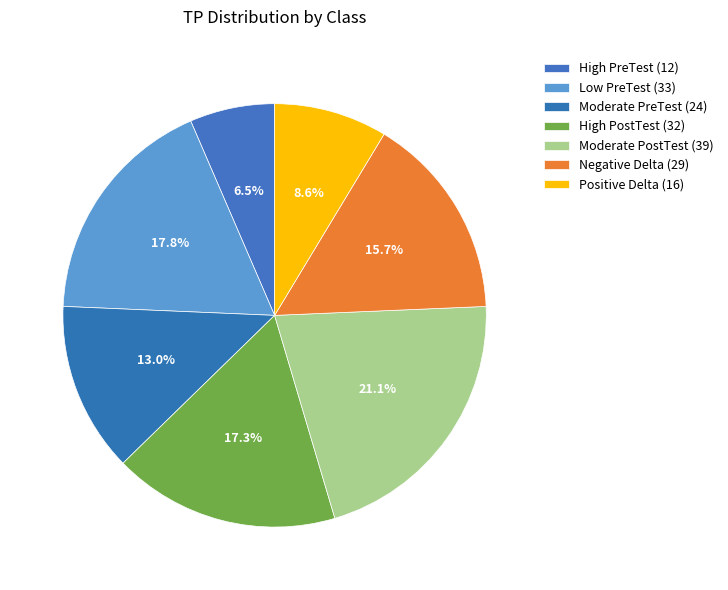

Between High PostTest and Moderate PreTest, which is larger?

High PostTest